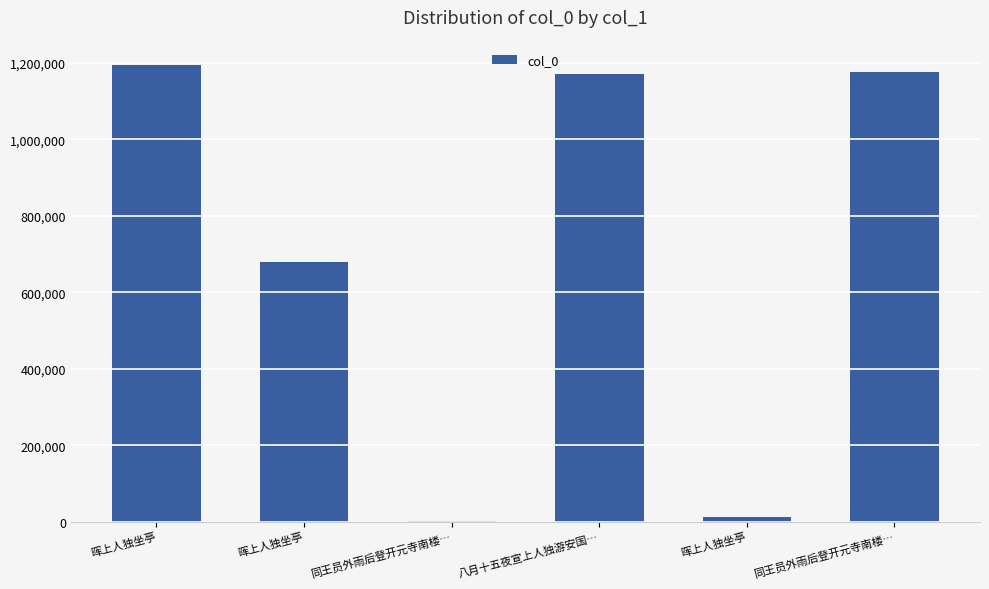

The chart shows a value of 679983 at 晖上人独坐亭. True or false?

True